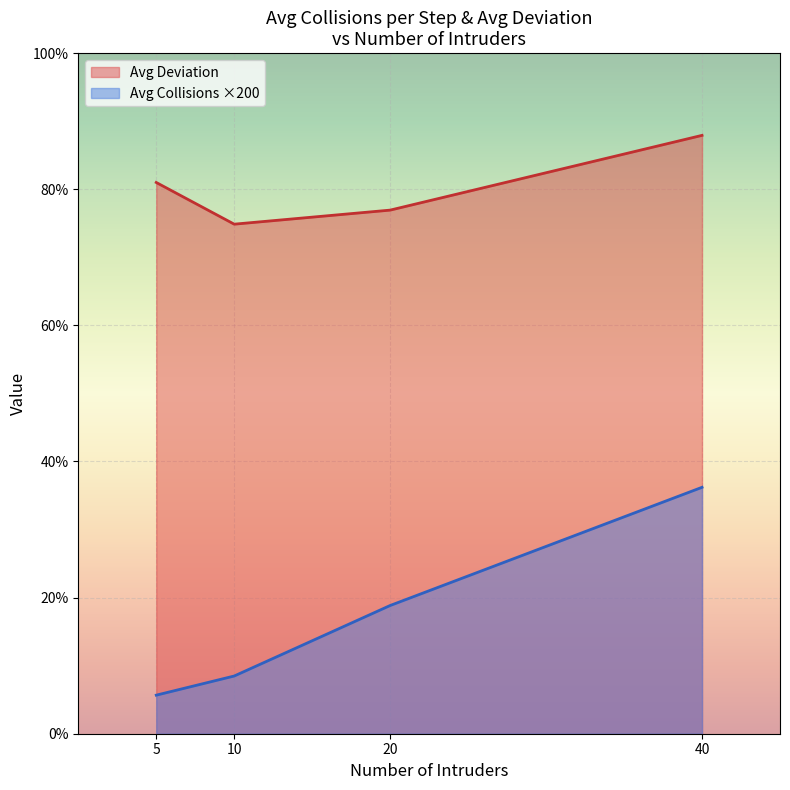

The Avg Collisions per Step series shows 0.2 at 40. True or false?

True